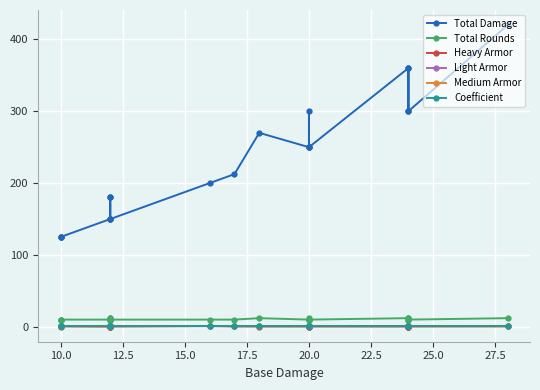

How many Light Armor values are between 1 and 2?

19